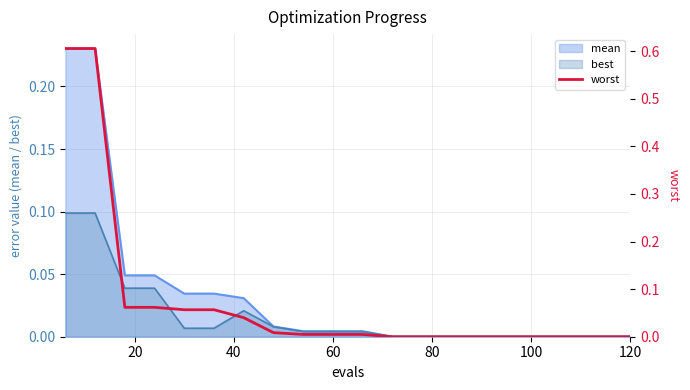

True or false: there are more than 1 points higher than both neighbors.

False